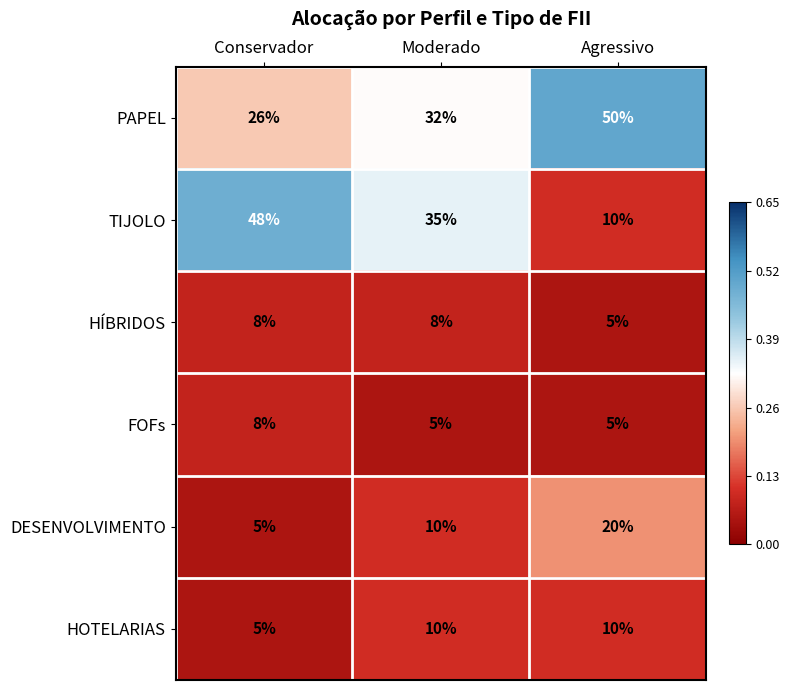

Reading left to right, list all the values displayed in this chart.

PAPEL: Conservador=26	Moderado=32	Agressivo=50
TIJOLO: Conservador=48	Moderado=35	Agressivo=10
HÍBRIDOS: Conservador=8	Moderado=8	Agressivo=5
FOFs: Conservador=8	Moderado=5	Agressivo=5
DESENVOLVIMENTO: Conservador=5	Moderado=10	Agressivo=20
HOTELARIAS: Conservador=5	Moderado=10	Agressivo=10